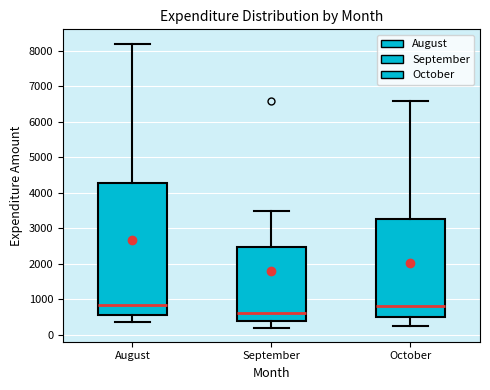

Reading left to right, read every box against the y-axis: the position of its median line, the range the box covers, and the ends of its whiskers. The values are not printed on the chart, so give them approximately, as read against the axis.

August: median 800, box 600 to 4300, whiskers 400 to 8200
September: median 600, box 400 to 2500, whiskers 200 to 3500
October: median 800, box 500 to 3300, whiskers 300 to 6600